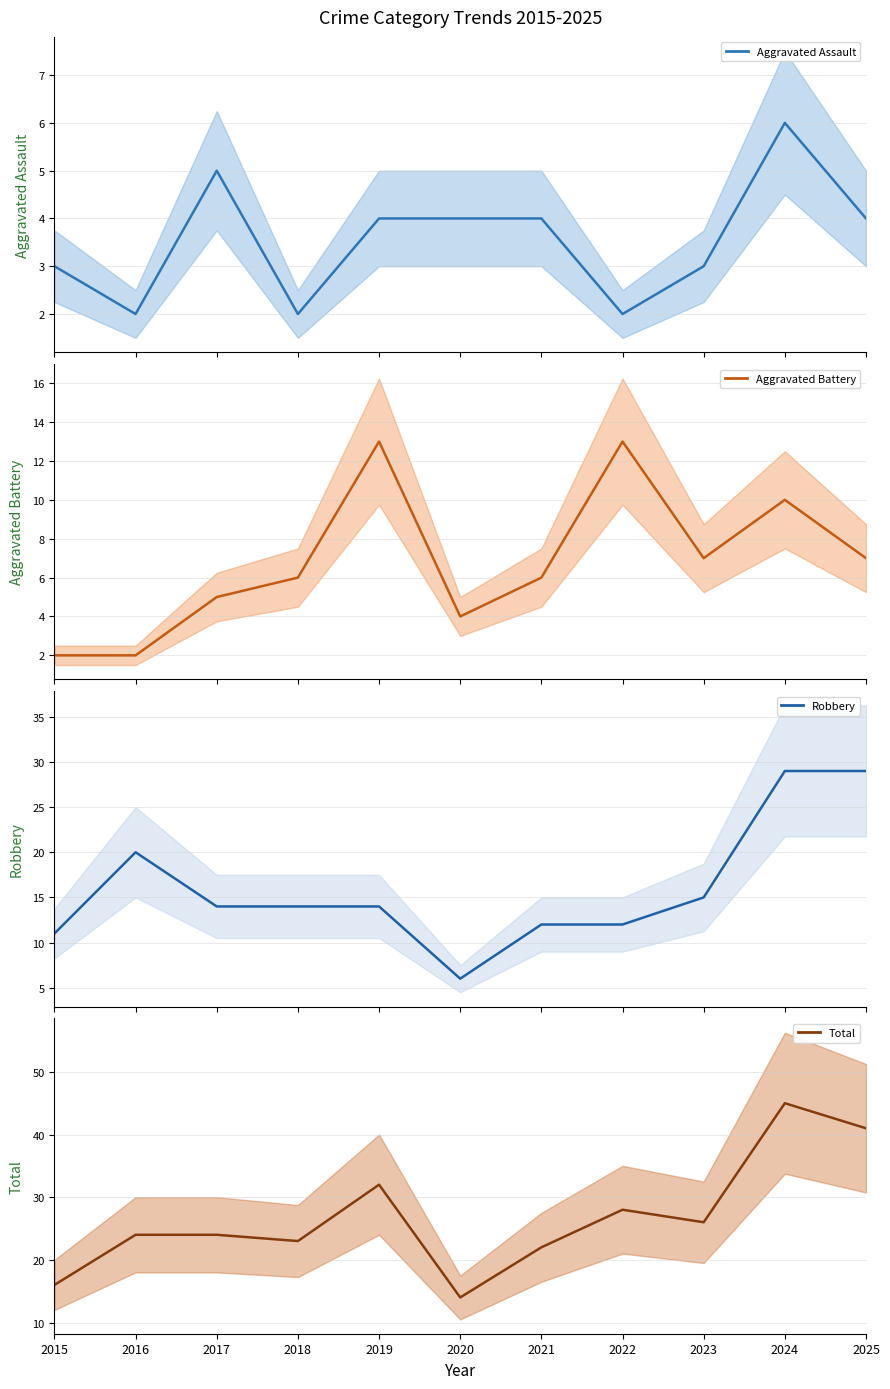

Is it true that Robbery equals 14 at 2018?

True